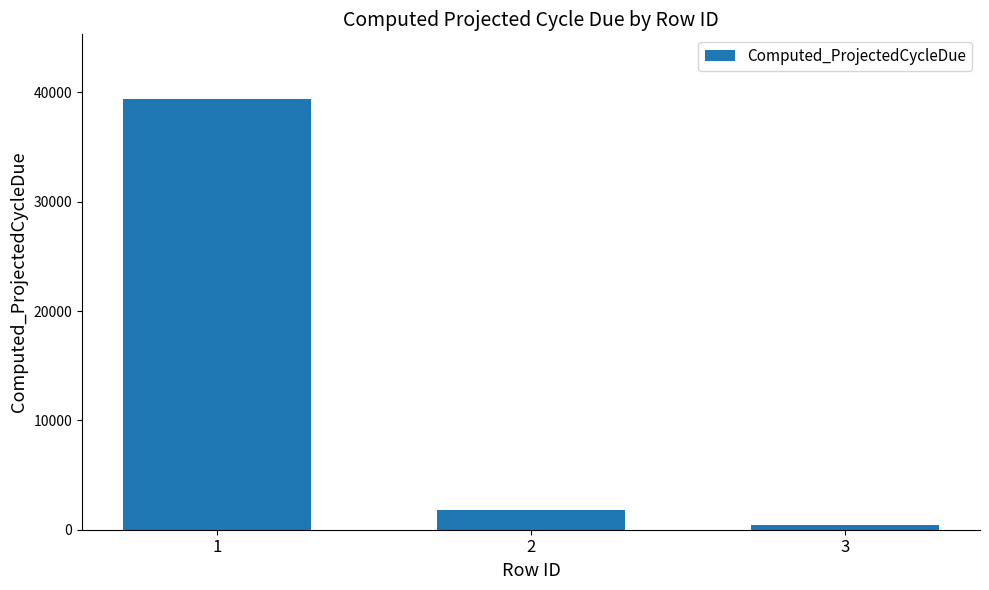

Is it true that the value at 1 is 52630.4?

False